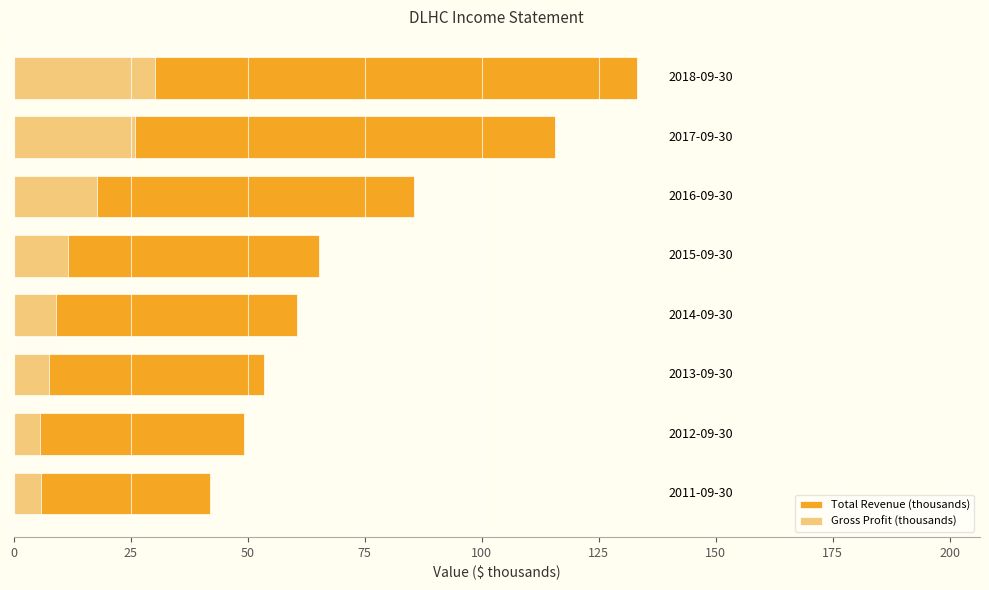

What are all the series names shown in the legend?

Total Revenue (thousands), Gross Profit (thousands)